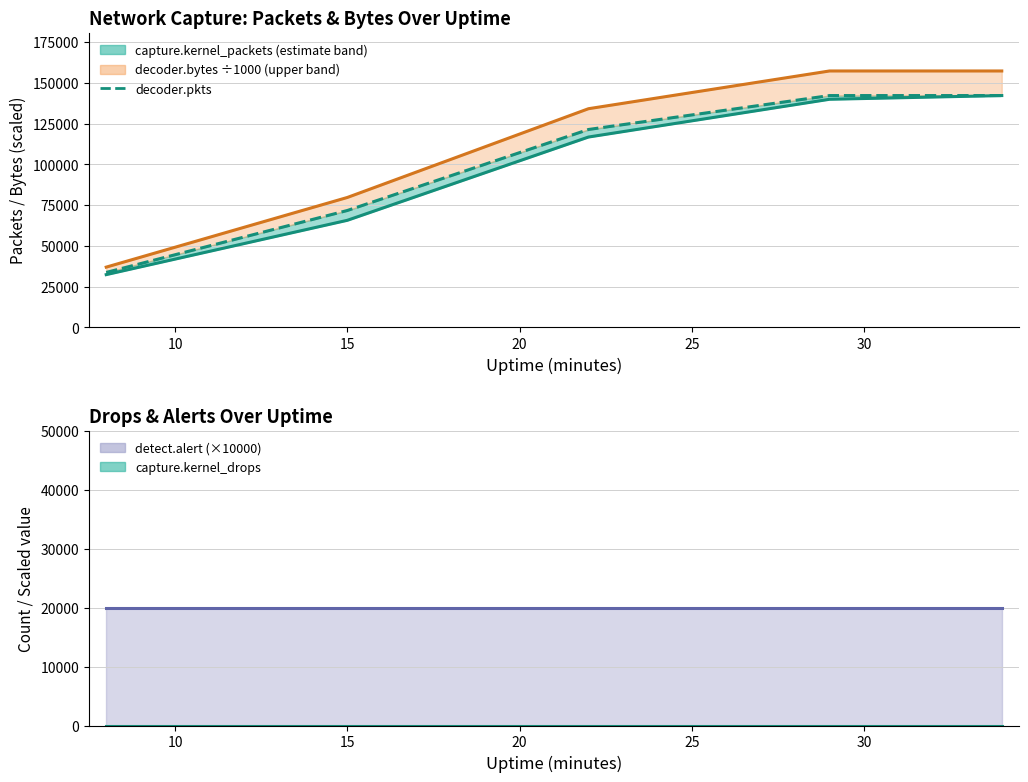

Which series has the largest total across all categories?

decoder.bytes (÷1000)